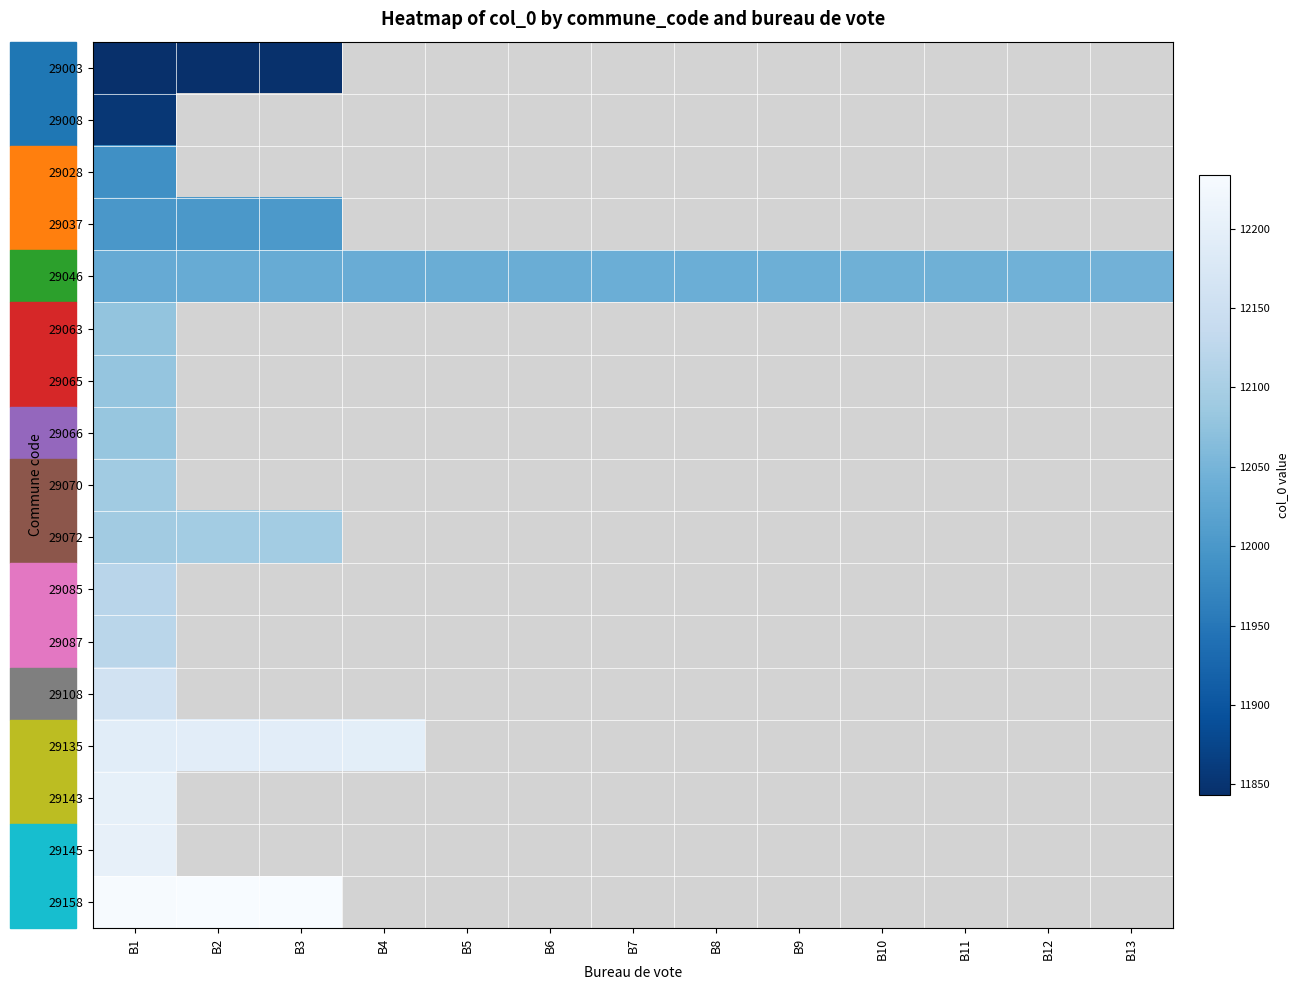

At which category is the sum across all series the highest?

B1